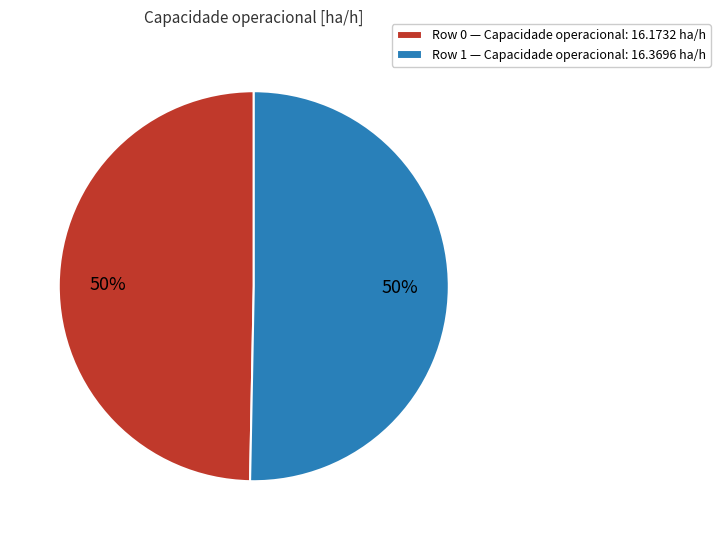

What is the ratio of the value at Row 1 to the value at Row 0?

1.0